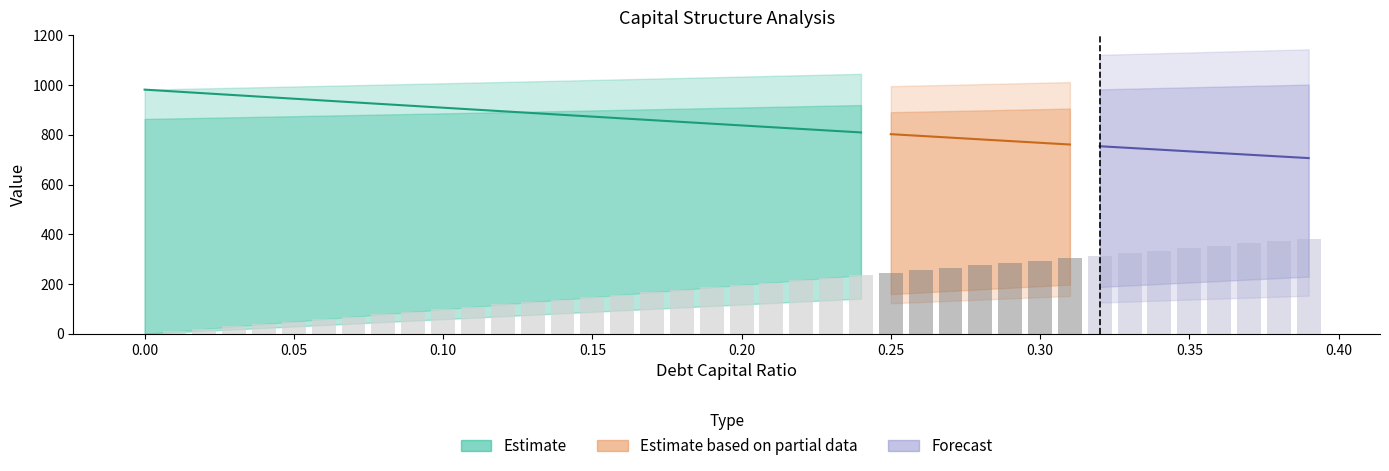

Rank the categories by equity_value value from highest to lowest.

0.0, 0.01, 0.02, 0.03, 0.04, 0.05, 0.06, 0.07, 0.08, 0.09, 0.1, 0.11, 0.12, 0.13, 0.14, 0.15, 0.16, 0.17, 0.18, 0.19, 0.2, 0.21, 0.22, 0.23, 0.24, 0.25, 0.26, 0.27, 0.28, 0.29, 0.3, 0.31, 0.32, 0.33, 0.34, 0.35, 0.36, 0.37, 0.38, 0.39